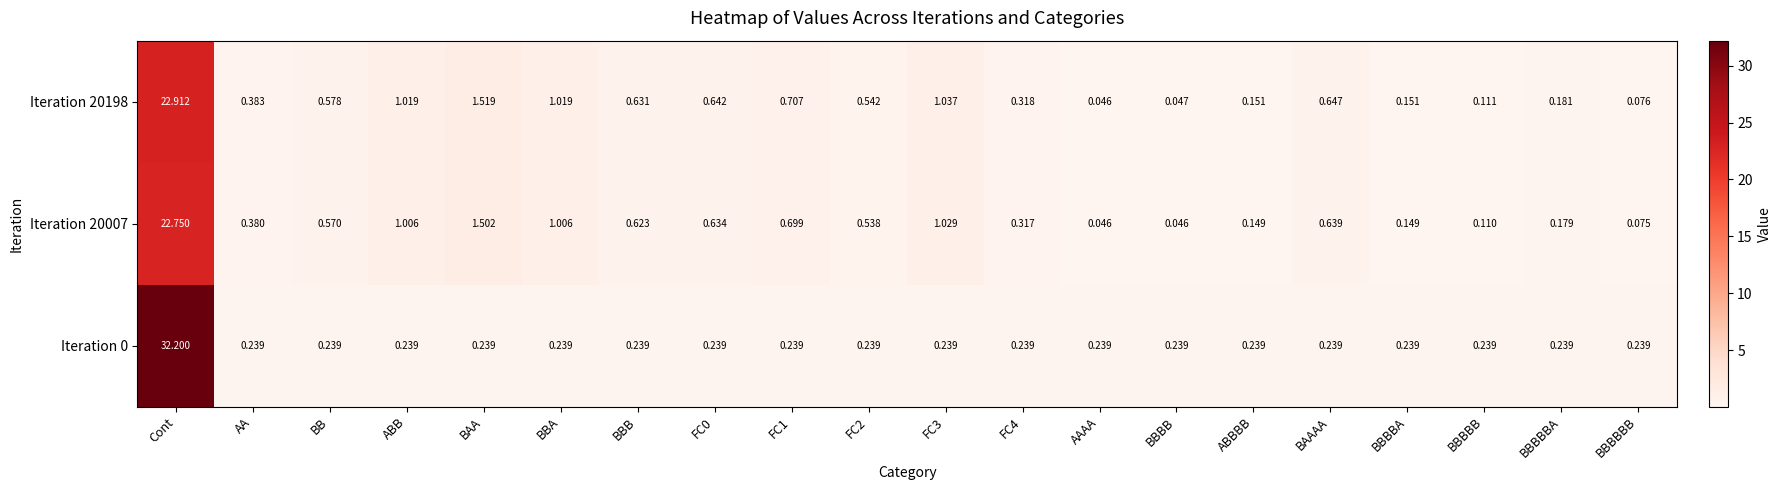

At which category does the chart reach its peak across all series?

Cont